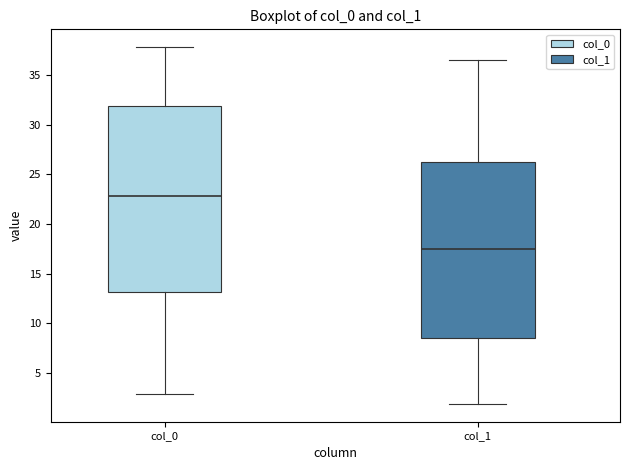

Reading left to right, read every box against the y-axis: the position of its median line, the range the box covers, and the ends of its whiskers. The values are not printed on the chart, so give them approximately, as read against the axis.

col_0: median 23.0, box 13.0 to 32.0, whiskers 3.0 to 38.0
col_1: median 17.5, box 8.5 to 26.5, whiskers 2.0 to 36.5